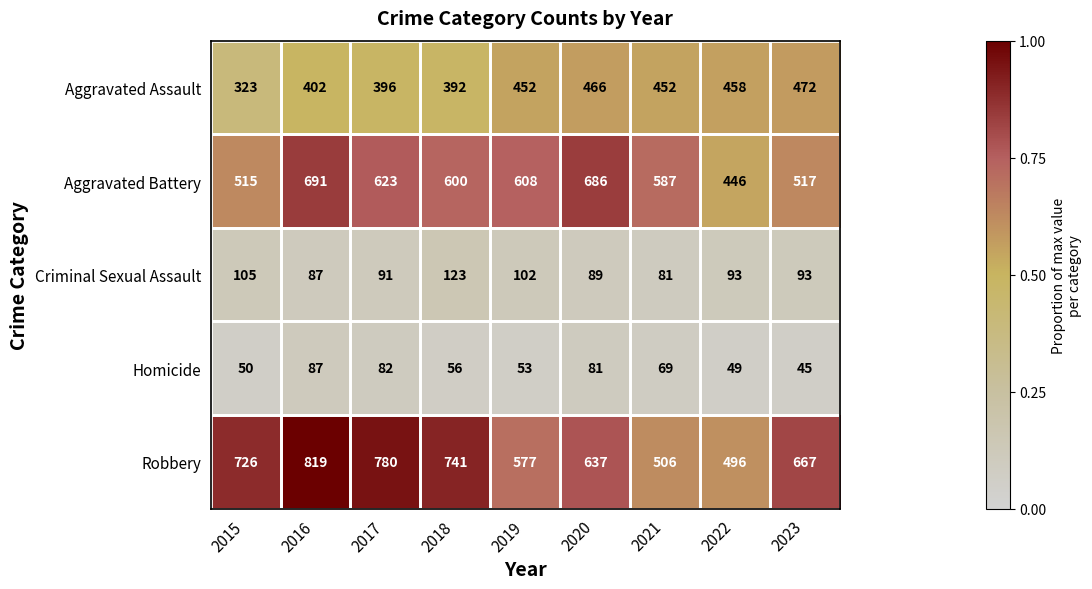

At which category does the chart reach its minimum across all series?

2023